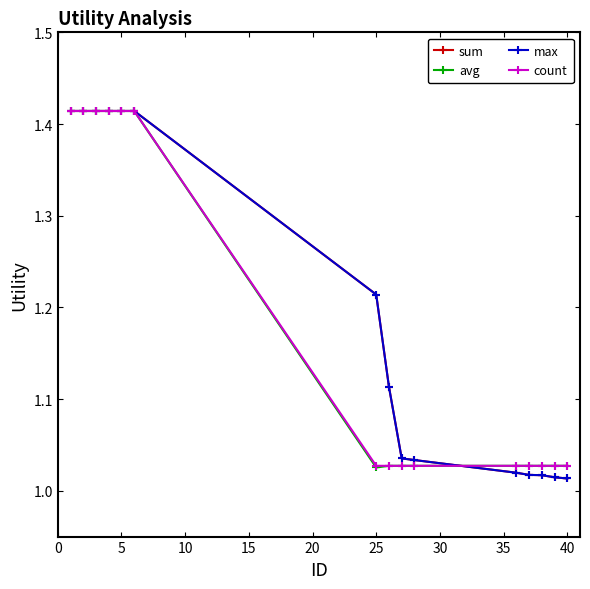

What is the difference between the maximum and second lowest values in the max series?

0.4